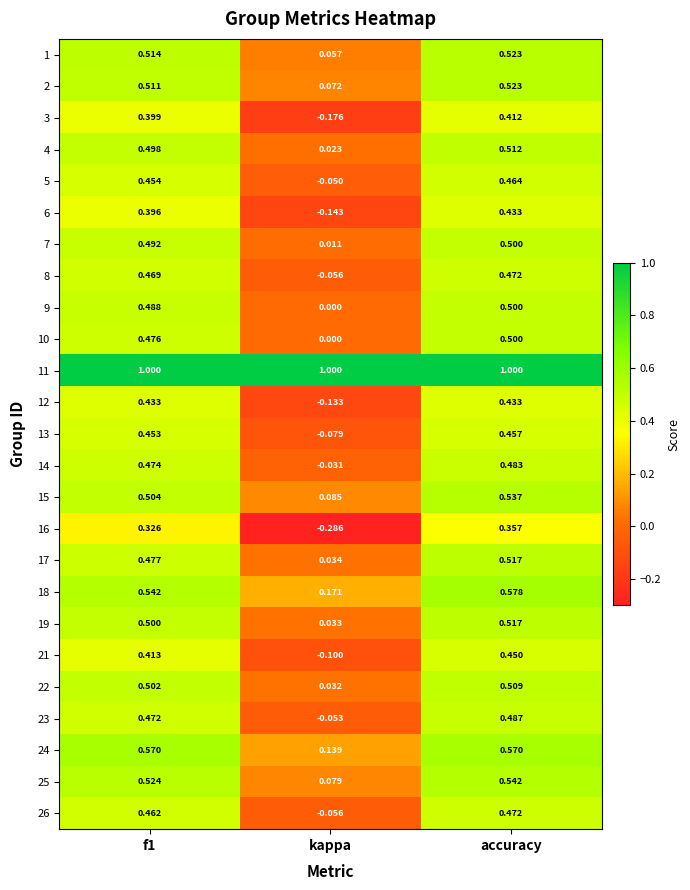

Which category has the lowest value across all series?

kappa